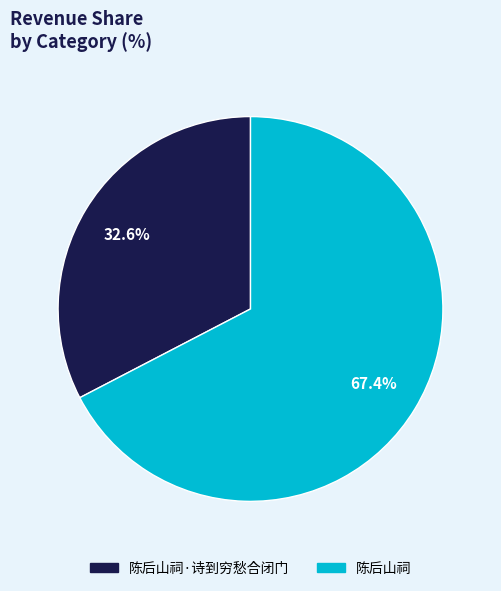

Is there any slice that represents more than half of the pie?

Yes